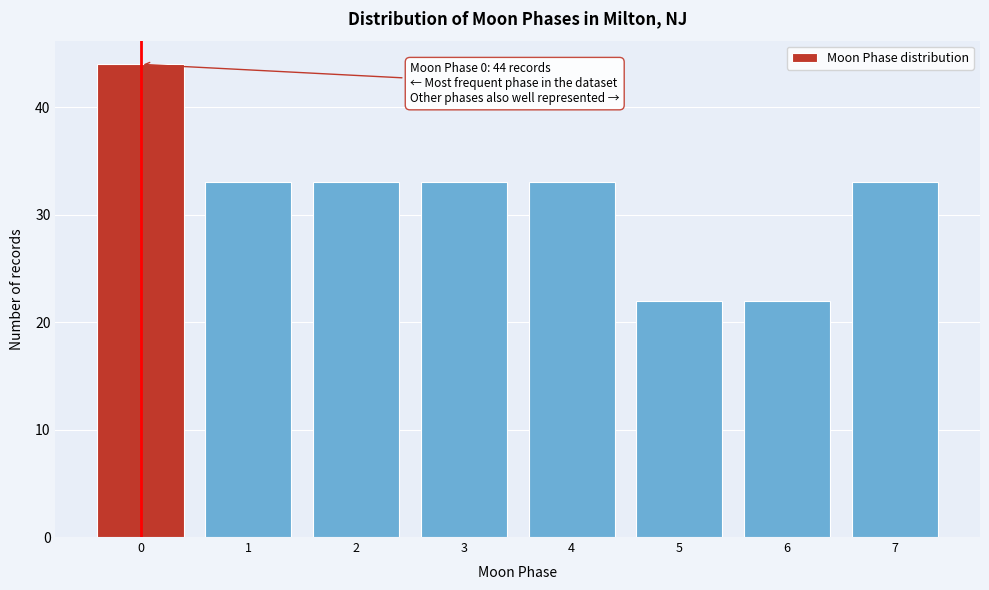

Reading left to right, transcribe all the data shown in this chart.

0=44	1=33	2=33	3=33	4=33	5=22	6=22	7=33